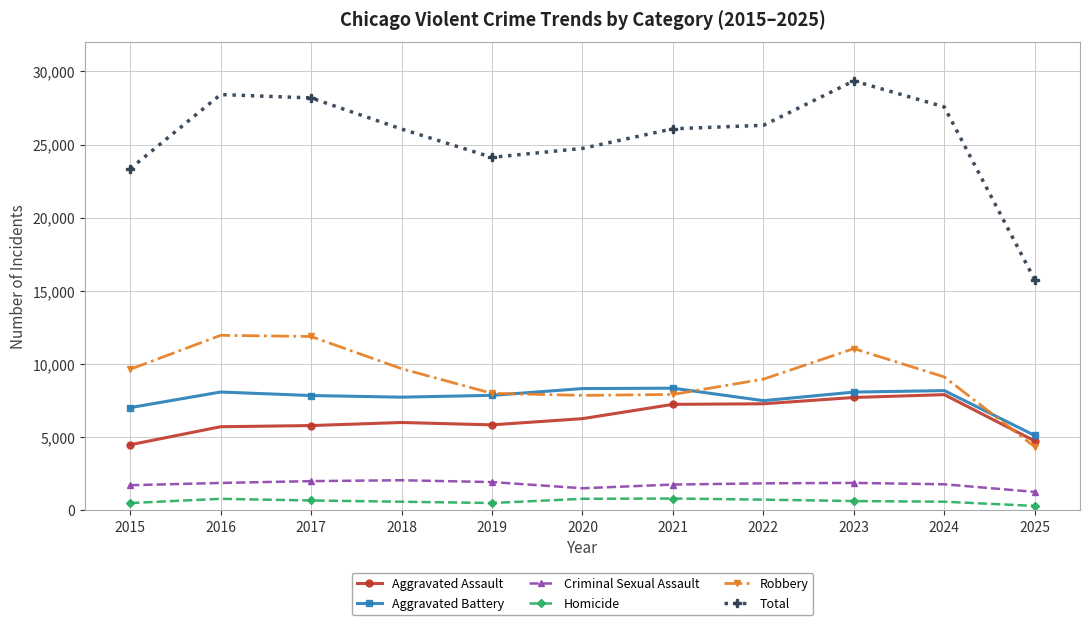

True or false: Homicide and Aggravated Assault intersect in this chart.

False